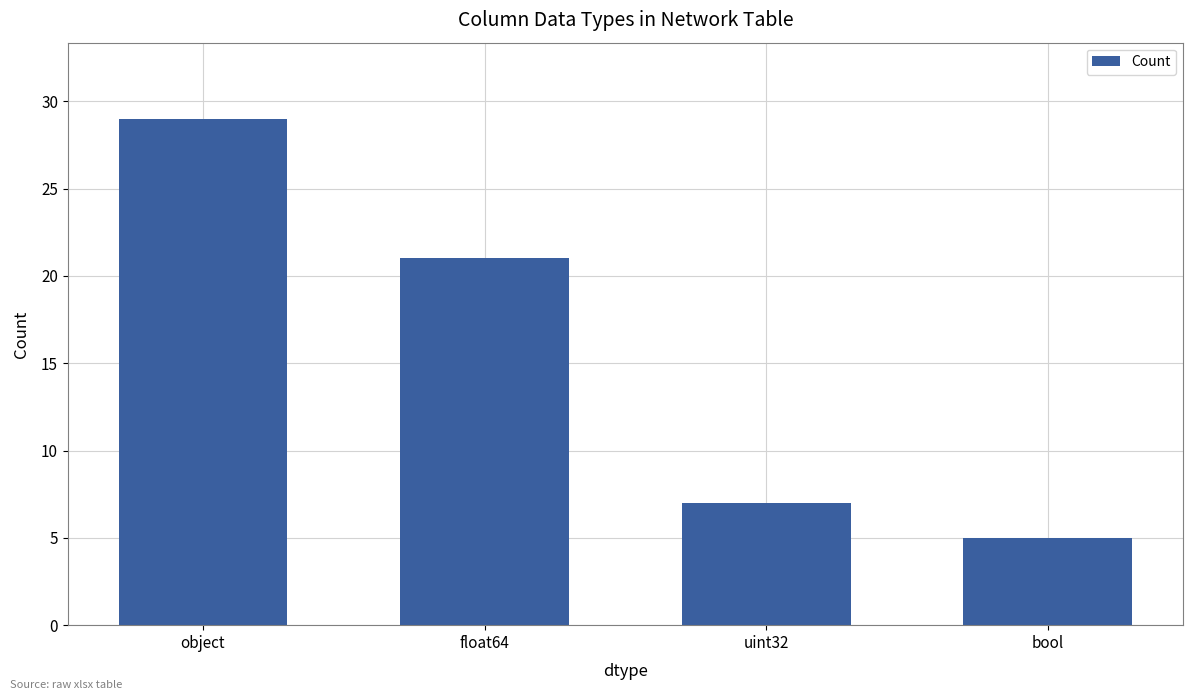

The chart shows a value of 29 at object. True or false?

True